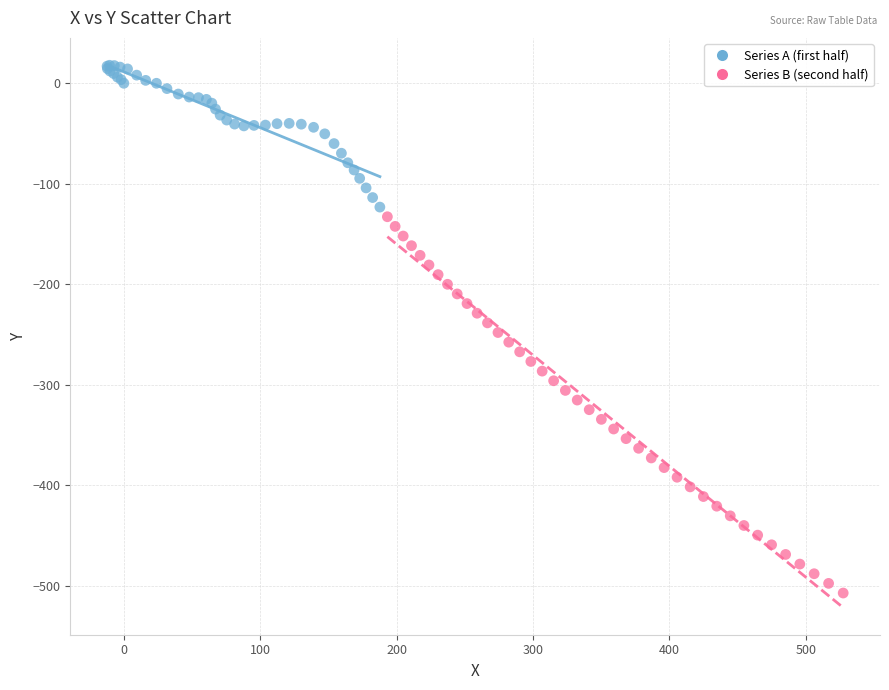

Which series reaches the minimum Y coordinate?

Series B (second half)